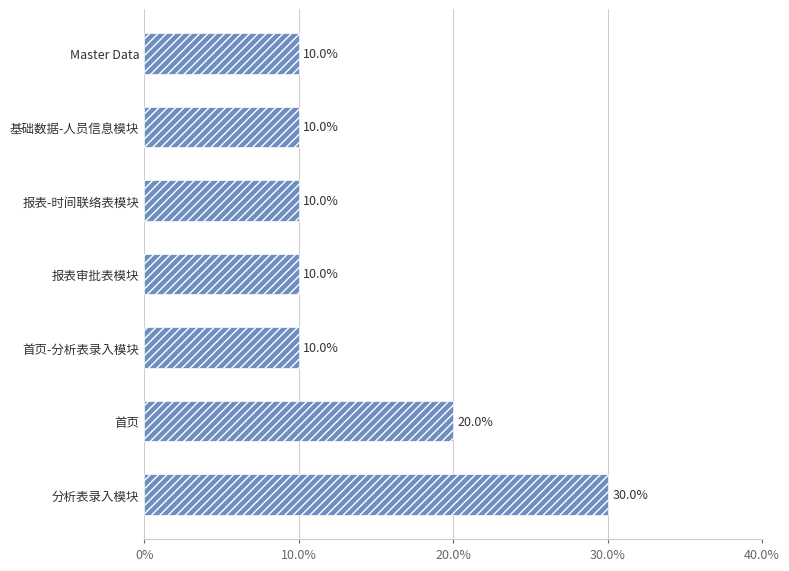

Reading bottom to top, what are all the values shown in this chart?

分析表录入模块=30	首页=20	首页-分析表录入模块=10	报表审批表模块=10	报表-时间联络表模块=10	基础数据-人员信息模块=10	Master Data=10